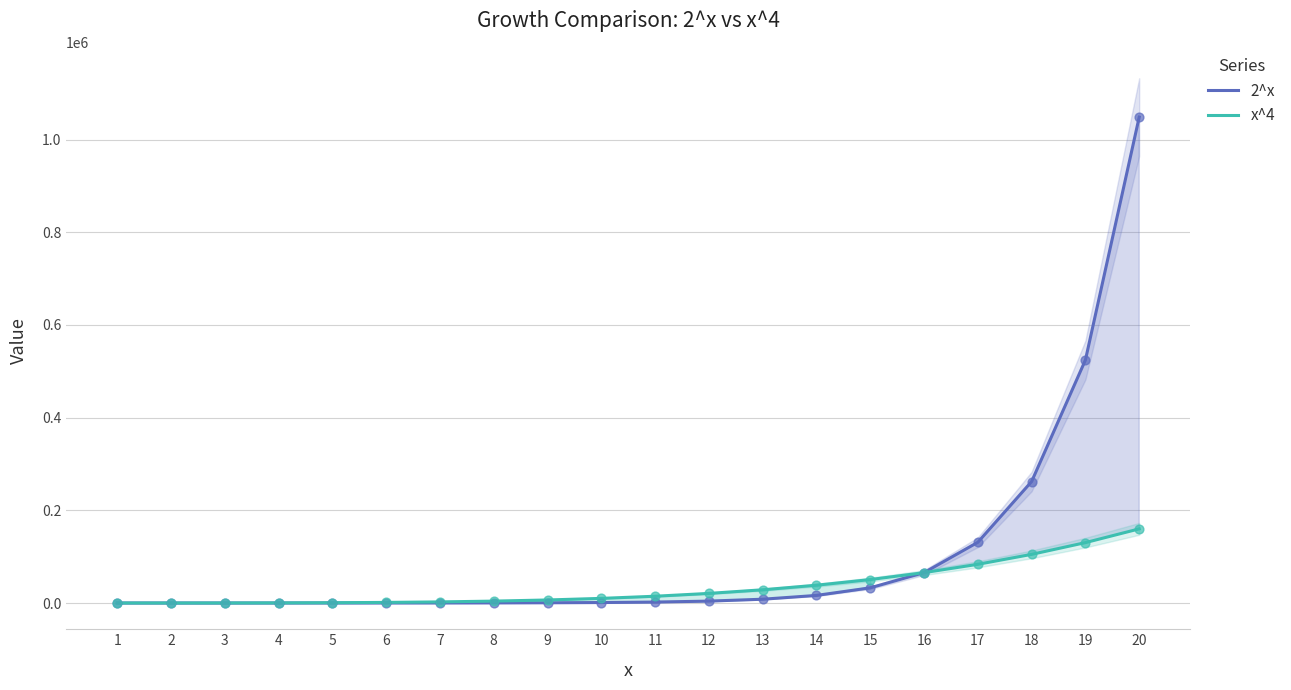

What is the total value across all series at 20?

1208576